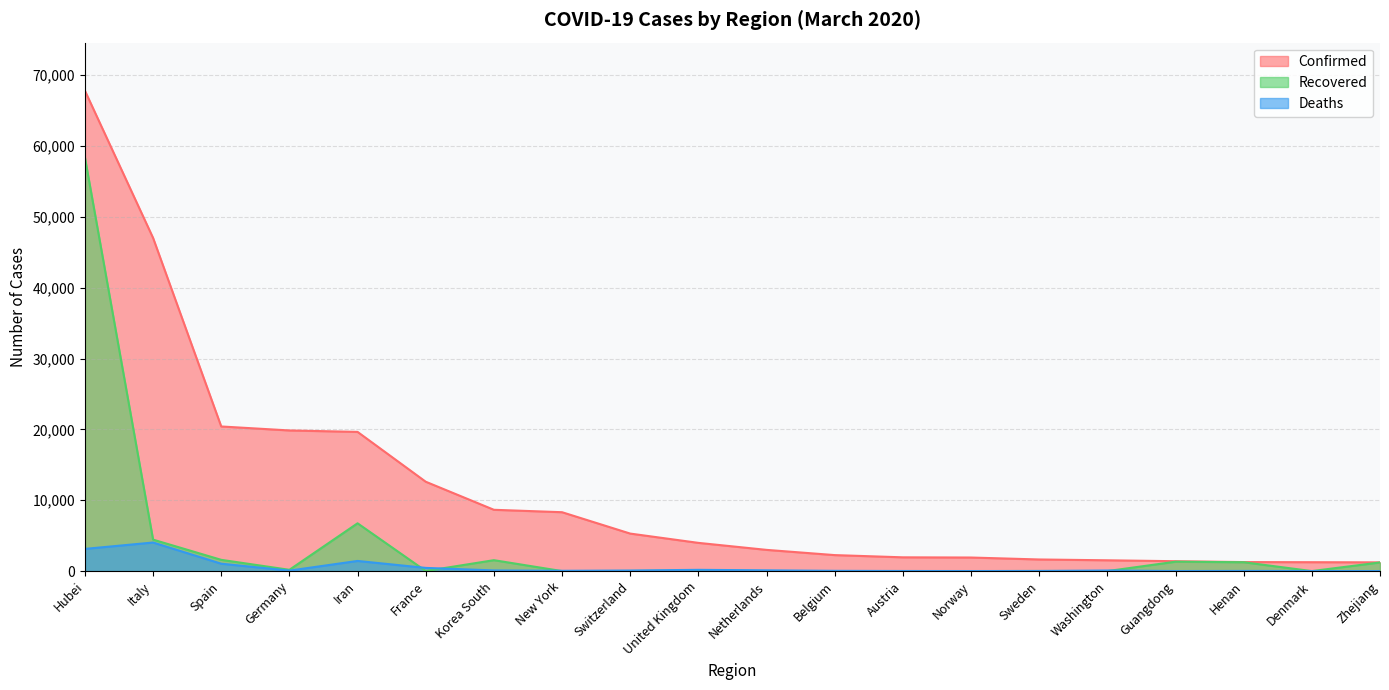

Reading right to left, transcribe all the data shown in this chart.

Confirmed: Zhejiang=1234	Denmark=1255	Henan=1273	Guangdong=1395	Washington=1524	Sweden=1639	Norway=1914	Austria=1943	Belgium=2257	Netherlands=2994	United Kingdom=3983	Switzerland=5294	New York=8310	Korea South=8652	France=12612	Iran=19644	Germany=19848	Spain=20410	Italy=47021	Hubei=67800
Recovered: Zhejiang=1219	Denmark=1	Henan=1250	Guangdong=1323	Washington=0	Sweden=16	Norway=1	Austria=9	Belgium=1	Netherlands=2	United Kingdom=65	Switzerland=15	New York=0	Korea South=1540	France=12	Iran=6745	Germany=180	Spain=1588	Italy=4440	Hubei=58382
Deaths: Zhejiang=1	Denmark=9	Henan=22	Guangdong=8	Washington=83	Sweden=16	Norway=7	Austria=12	Belgium=37	Netherlands=106	United Kingdom=177	Switzerland=78	New York=42	Korea South=94	France=450	Iran=1433	Germany=67	Spain=1043	Italy=4032	Hubei=3133